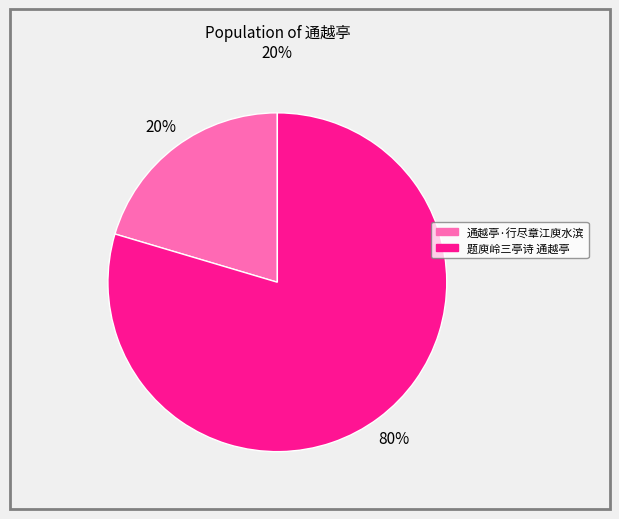

Between 通越亭·行尽章江庾水滨 and 题庾岭三亭诗 通越亭, which is larger?

题庾岭三亭诗 通越亭